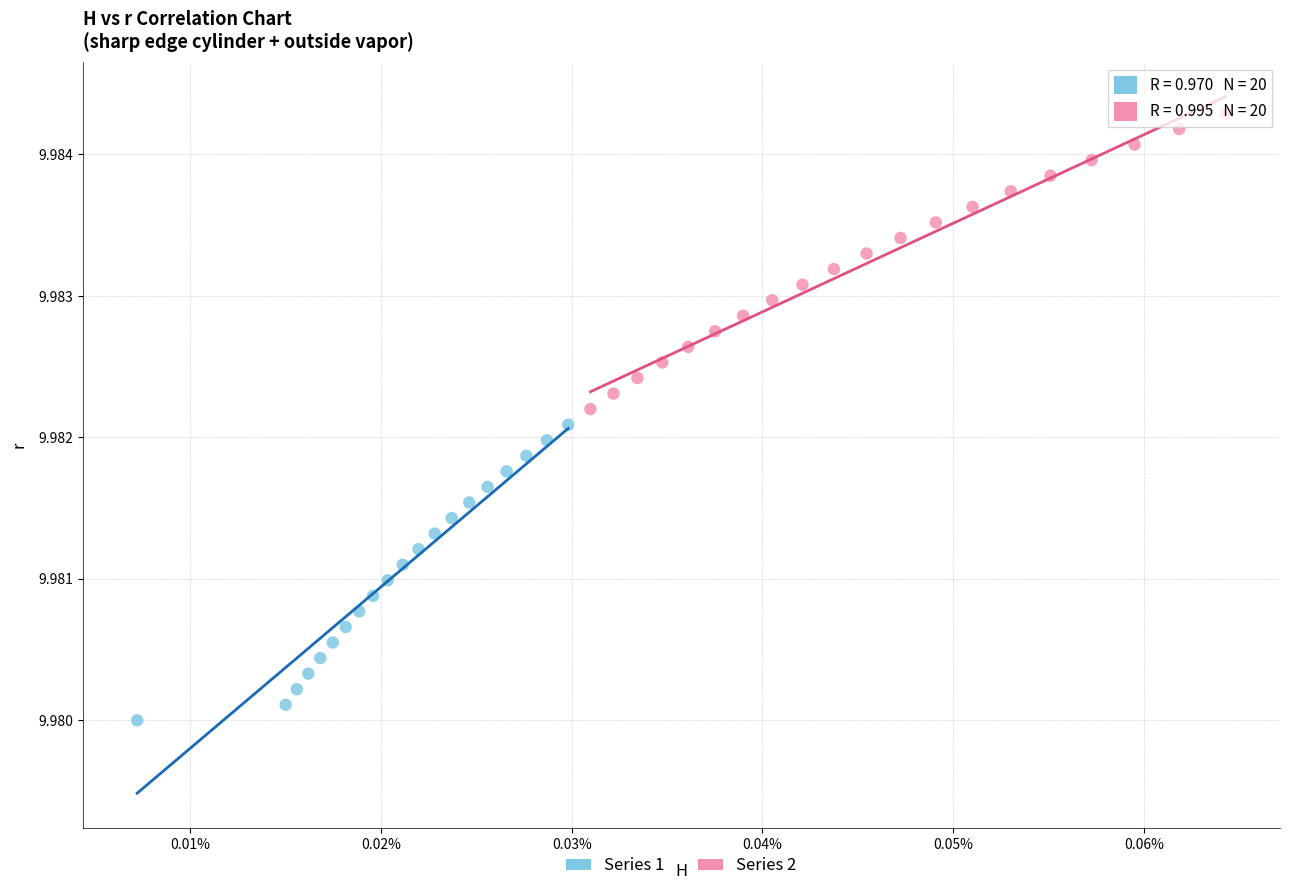

Which series reaches the minimum Y coordinate?

Series 1